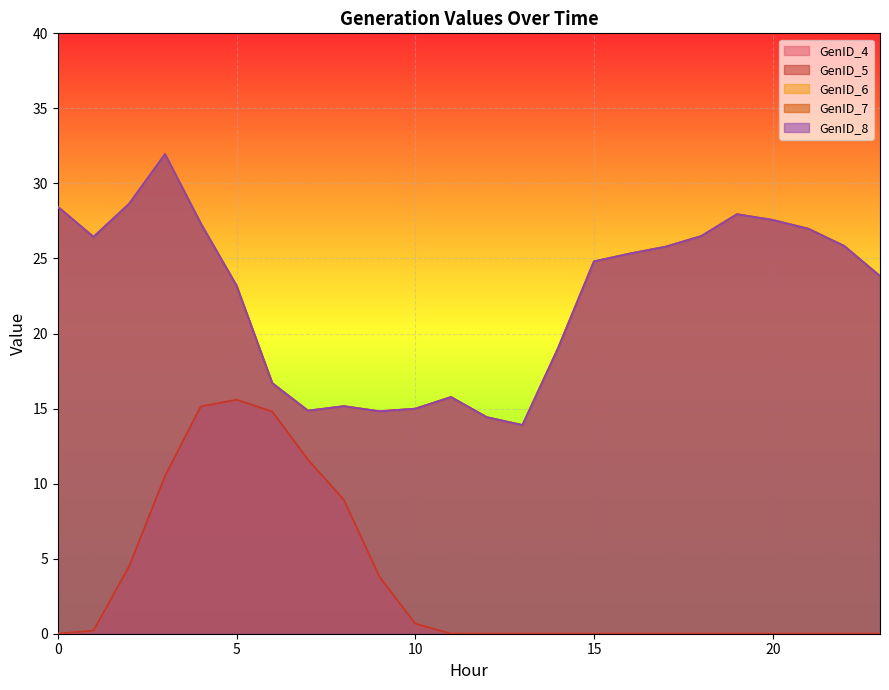

List the labels in order of GenID_6 value, smallest first.

13, 12, 9, 7, 10, 8, 11, 6, 14, 5, 23, 15, 16, 17, 22, 1, 18, 21, 4, 20, 19, 0, 2, 3